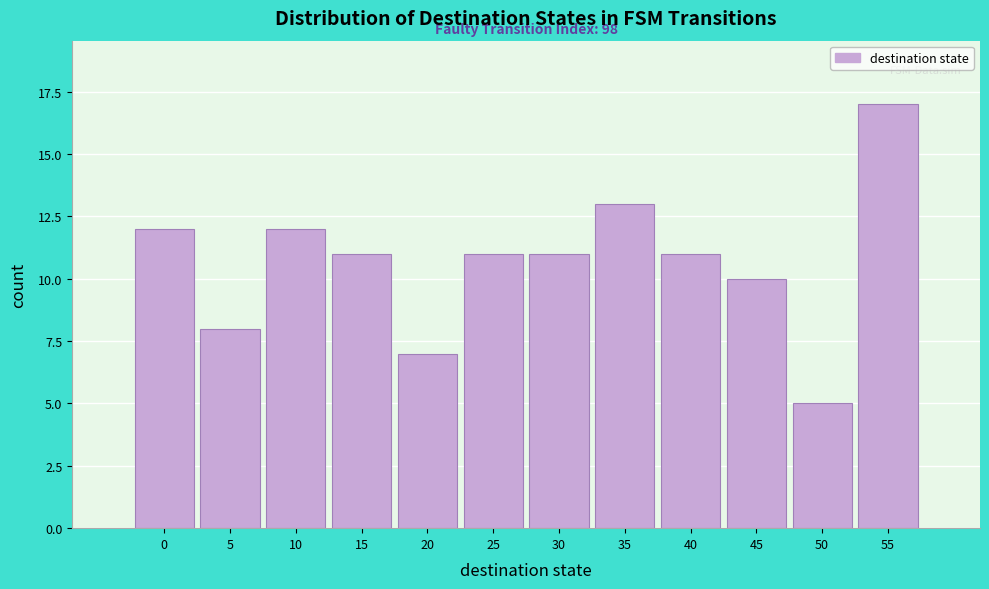

Reading left to right, what are all the values shown in this chart?

12	8	12	11	7	11	11	13	11	10	5	17